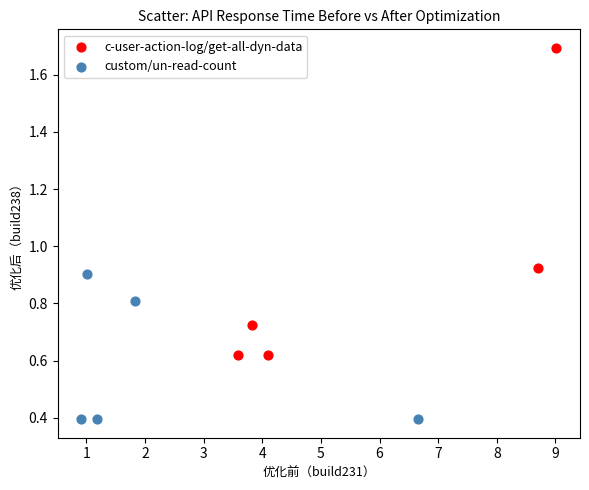

Which series contains the highest Y value?

c-user-action-log/get-all-dyn-data